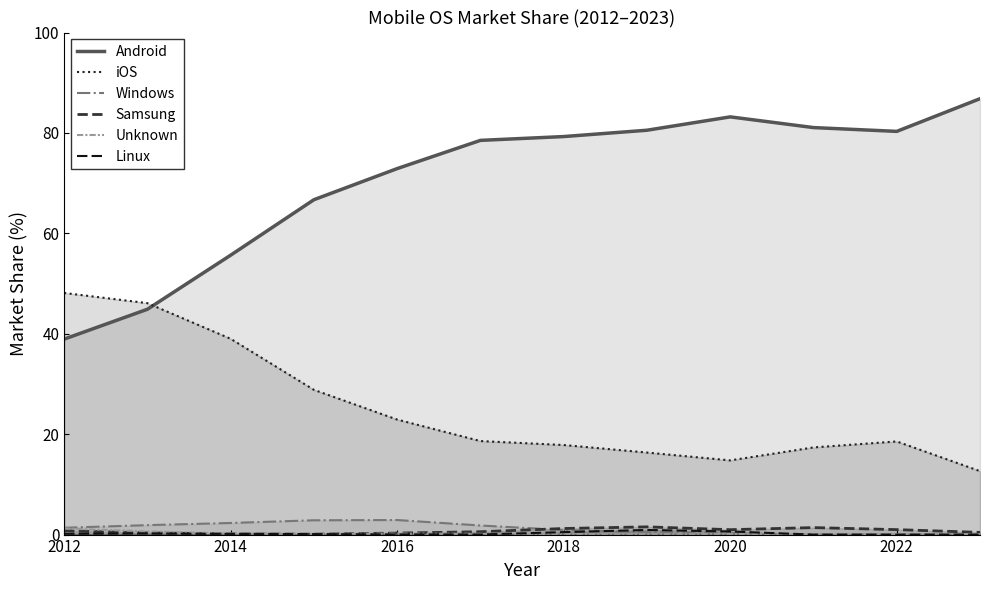

Which series has the largest range (max minus min)?

Android